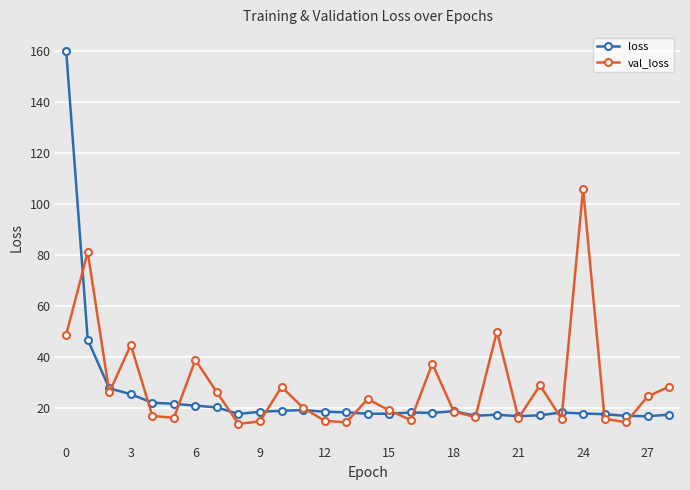

What is the highest value of the loss series?

160.1